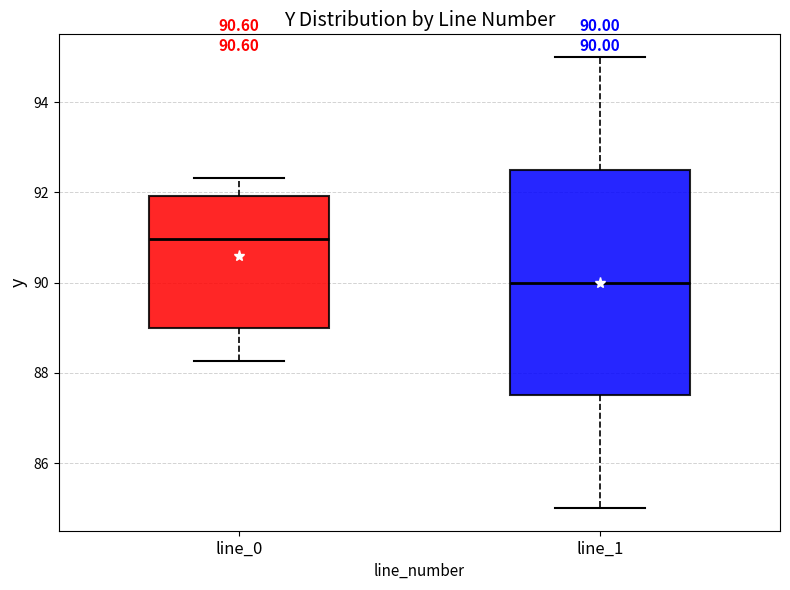

Which box's median line is the highest?

line_0